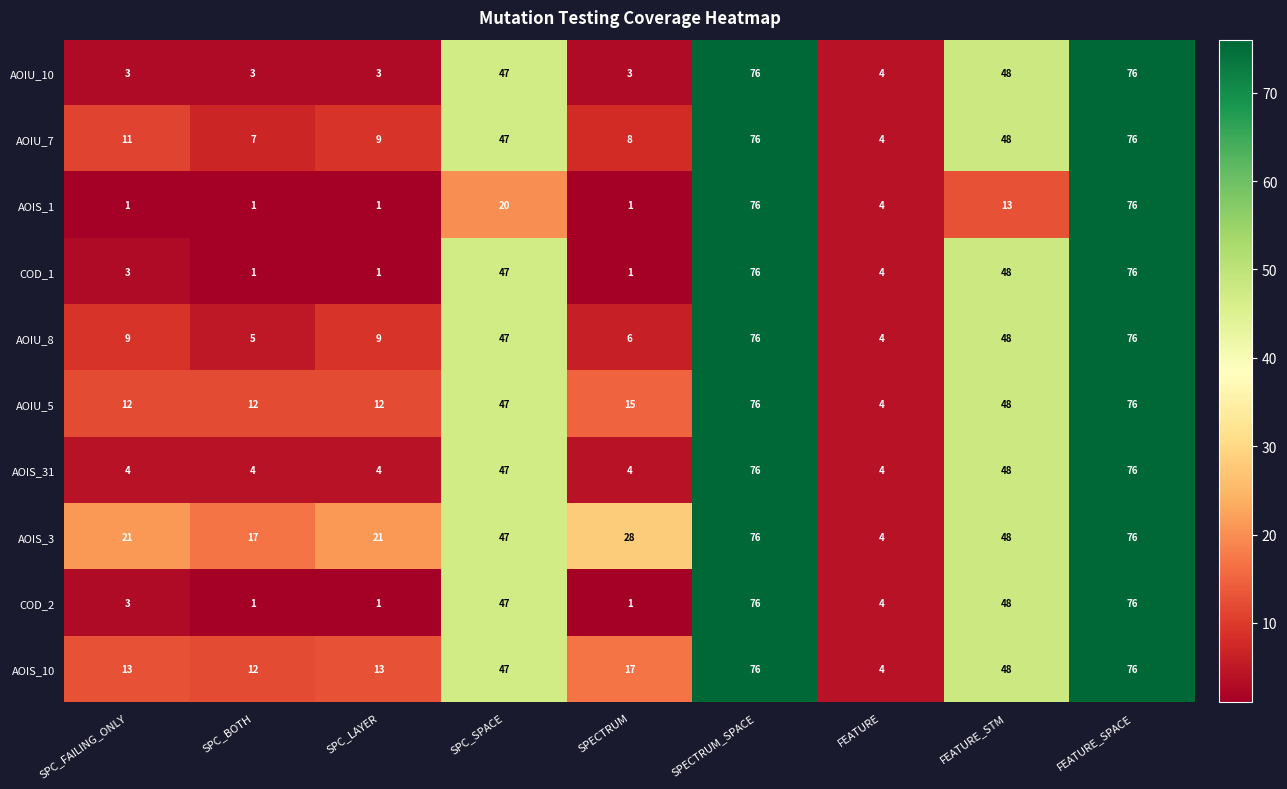

Is it true that AOIU_5 equals 2 at FEATURE?

False